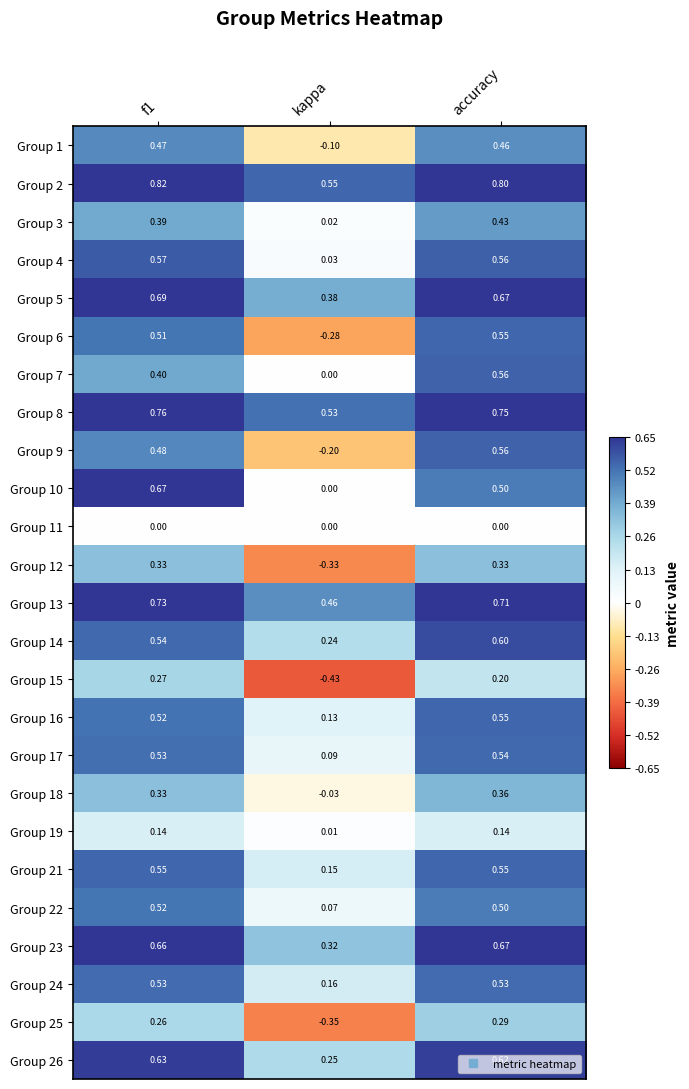

Which series has the largest total across all categories?

Group 2